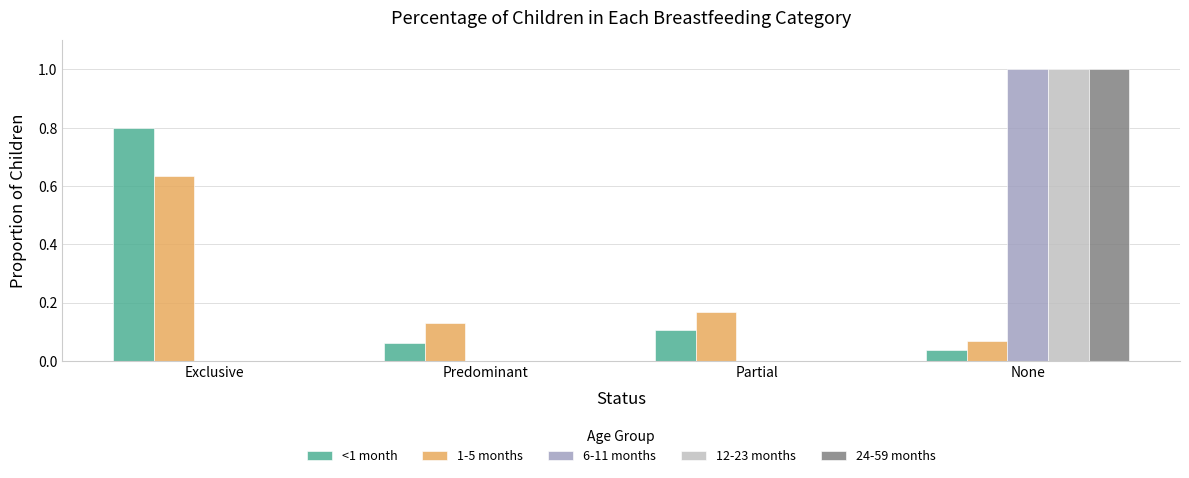

At which category is the sum across all series the highest?

None